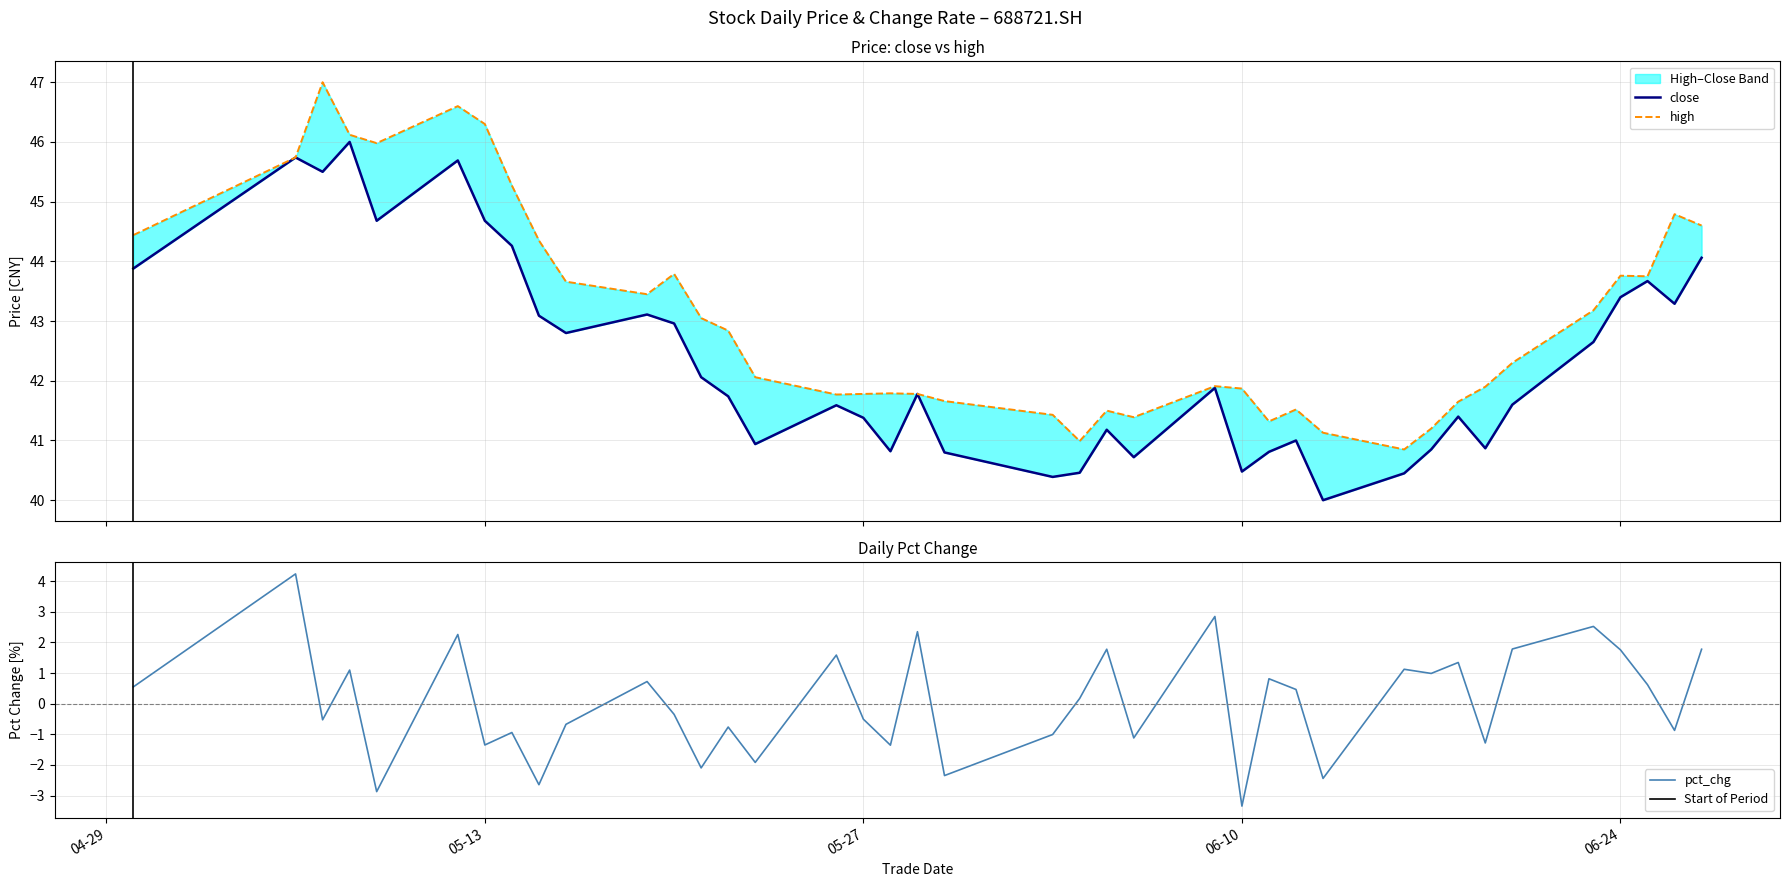

Which series has the largest range (max minus min)?

pct_chg